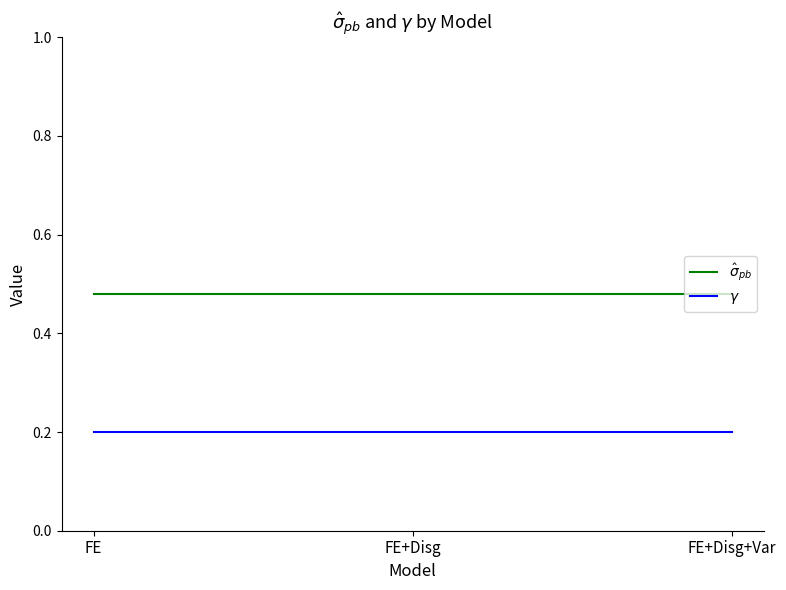

What is the difference between the highest and lowest values at FE+Disg?

0.3